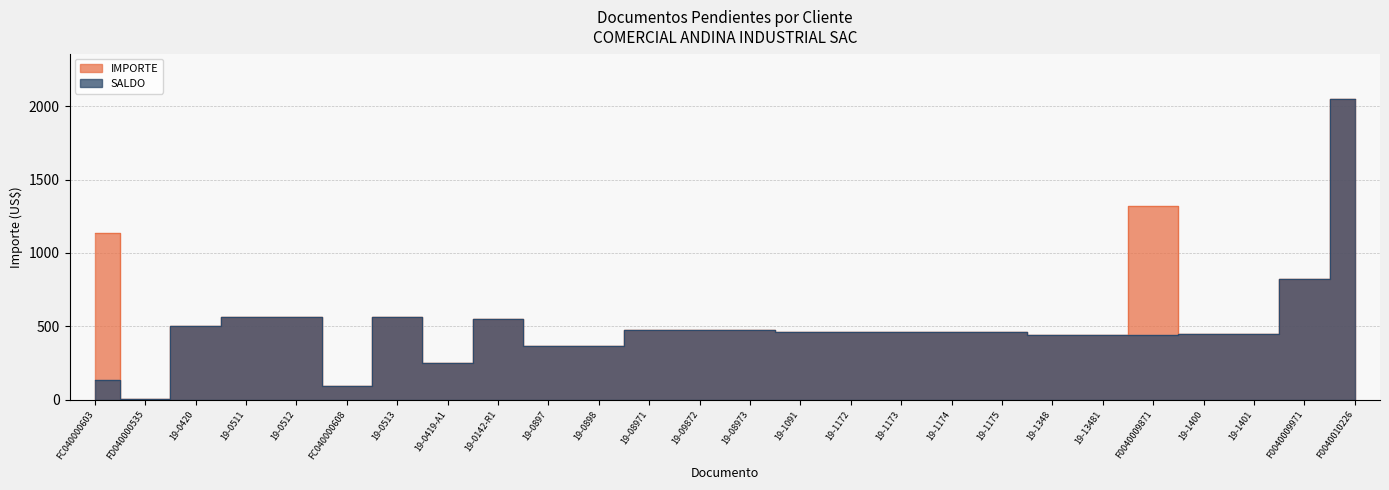

Is it true that SALDO equals 707.5 at 19-1401?

False